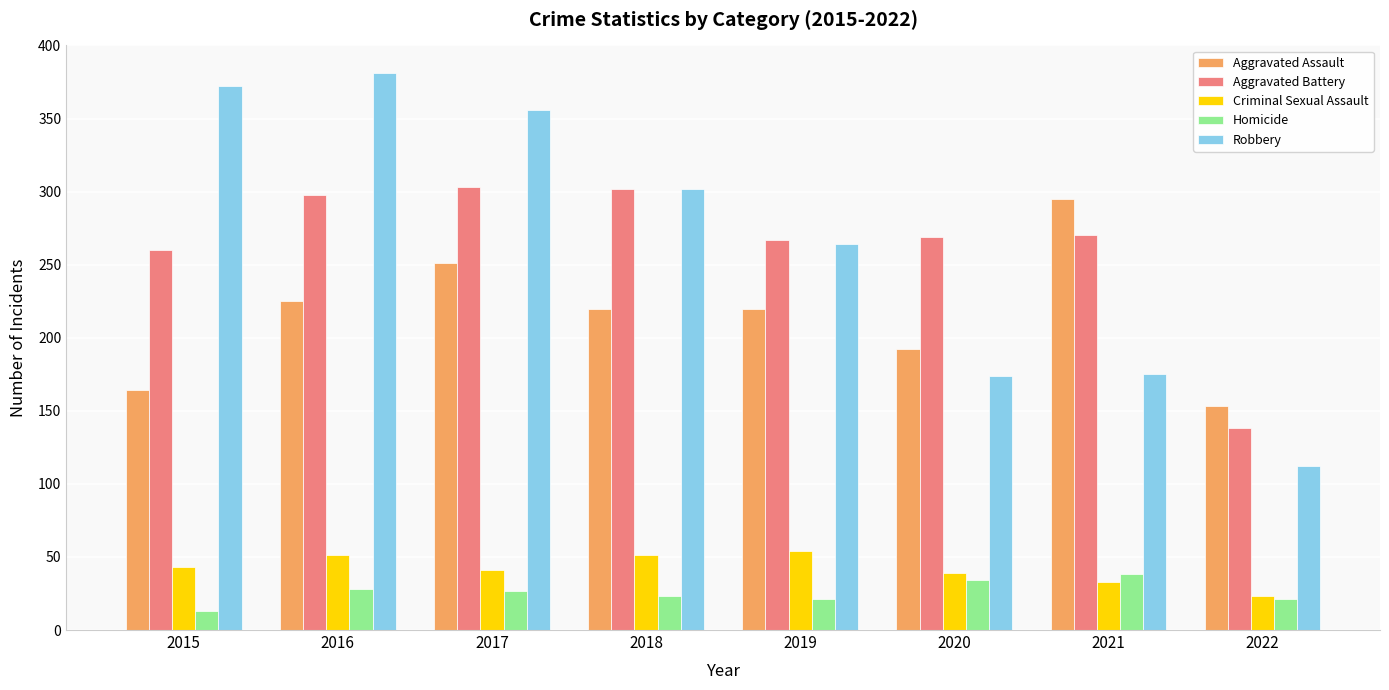

How many distinct data groups are displayed?

5